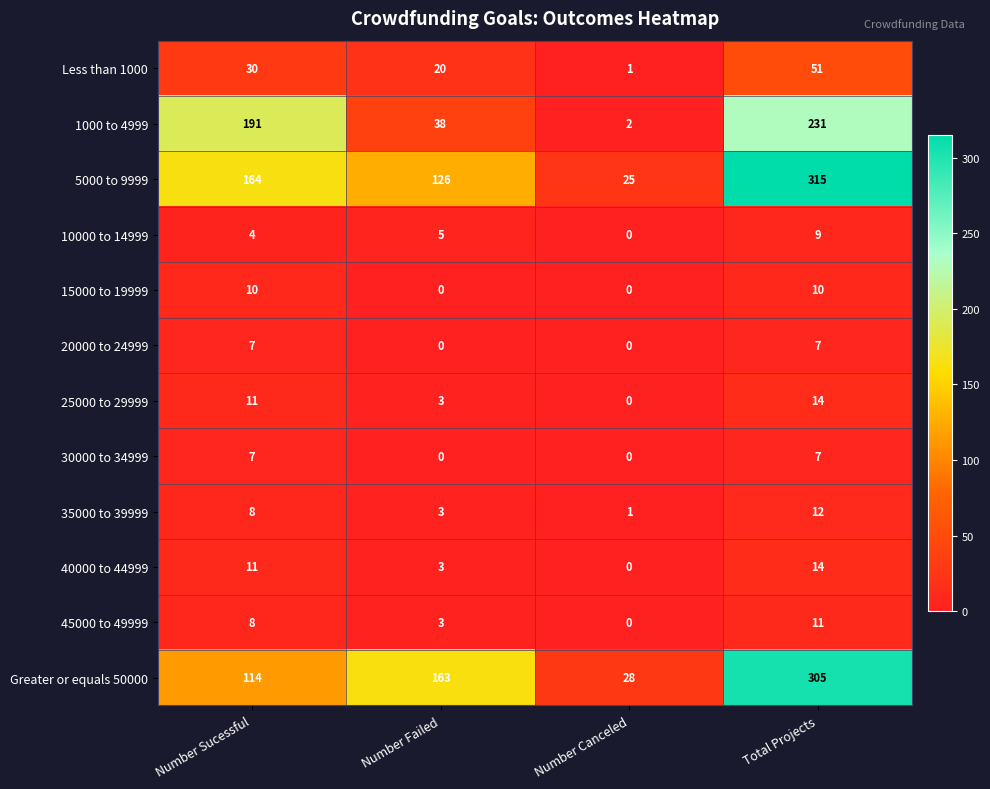

What is the difference between the maximum and second lowest values in the 10000 to 14999 series?

5